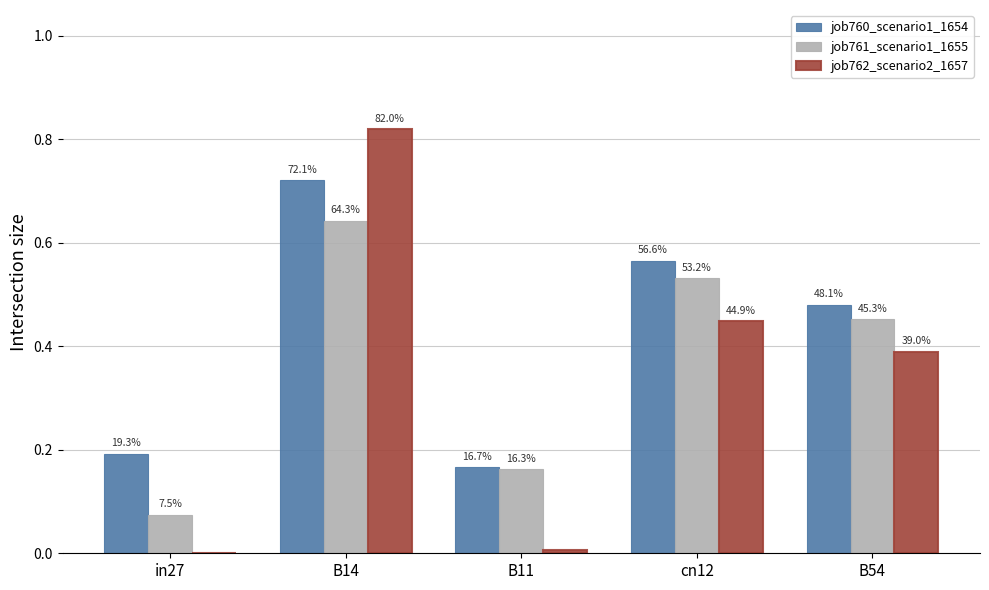

What is the lowest value of the job760_scenario1_1654 series?

0.2